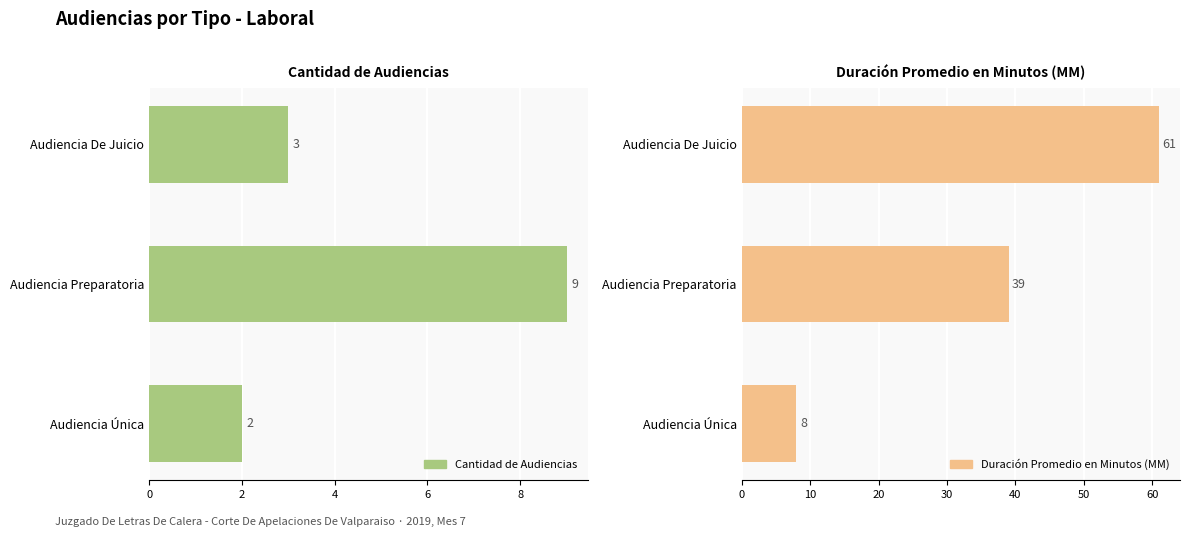

Is it true that Duración Promedio en Minutos (MM) equals 39 at Audiencia Preparatoria?

True